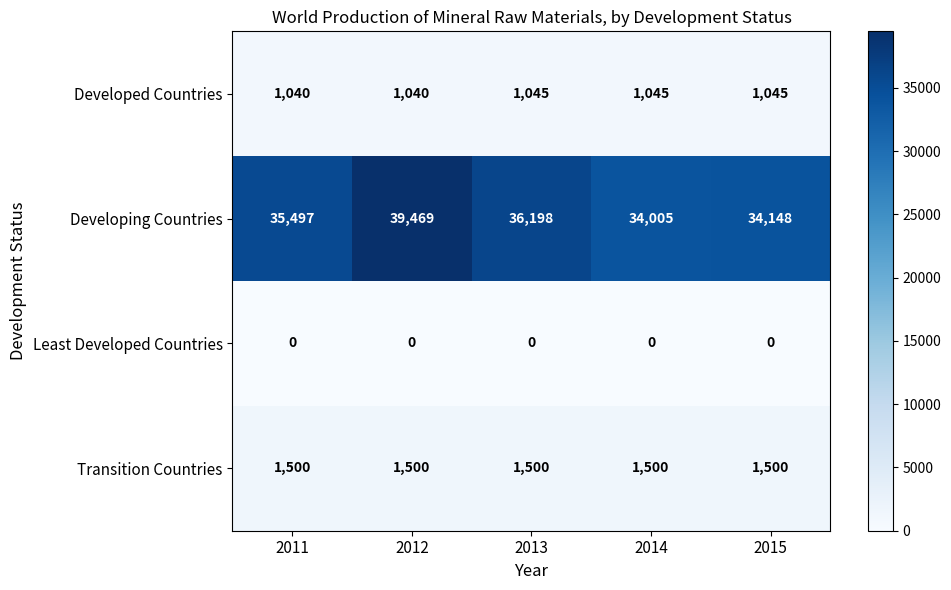

What value does the Developing Countries series have at 2015?

34148